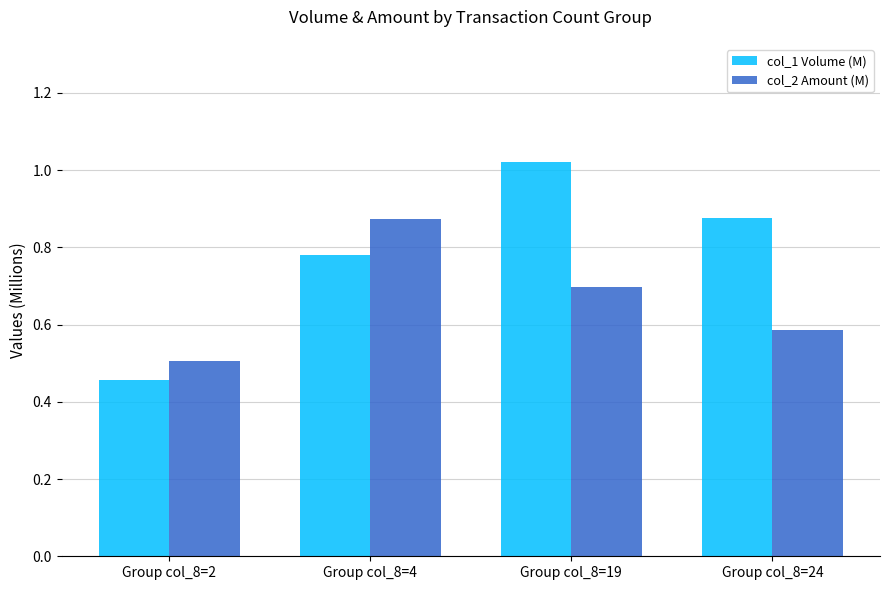

What is the difference between the maximum and minimum values in the col_2 Amount (M) series?

0.4